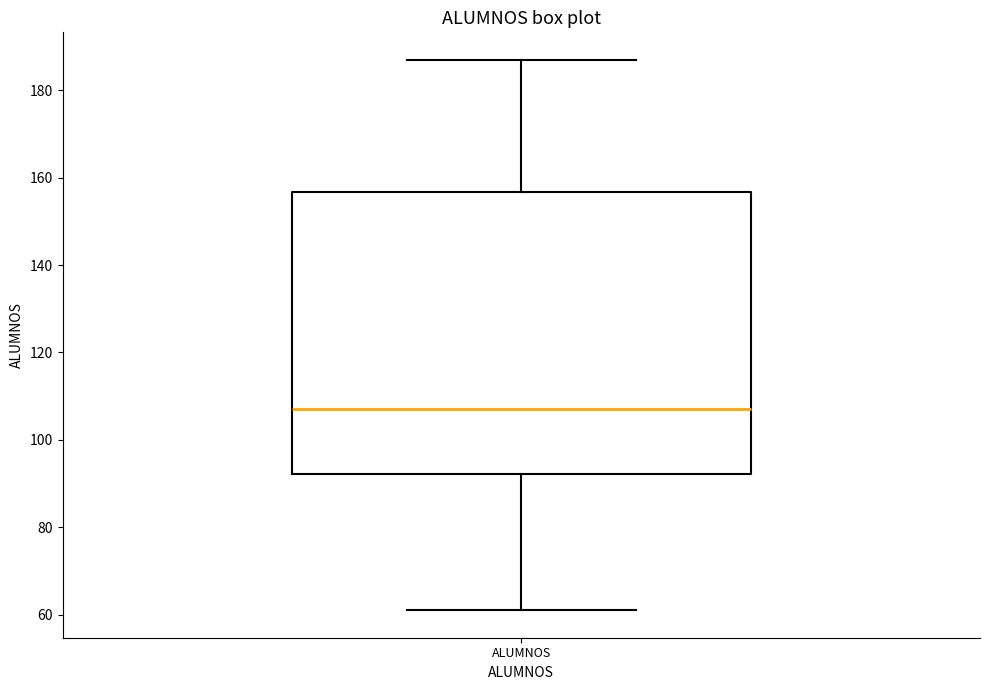

Where does the lower whisker of the box for ALUMNOS end on the y-axis? The values are not printed on the chart, so give them approximately, as read against the axis.

62